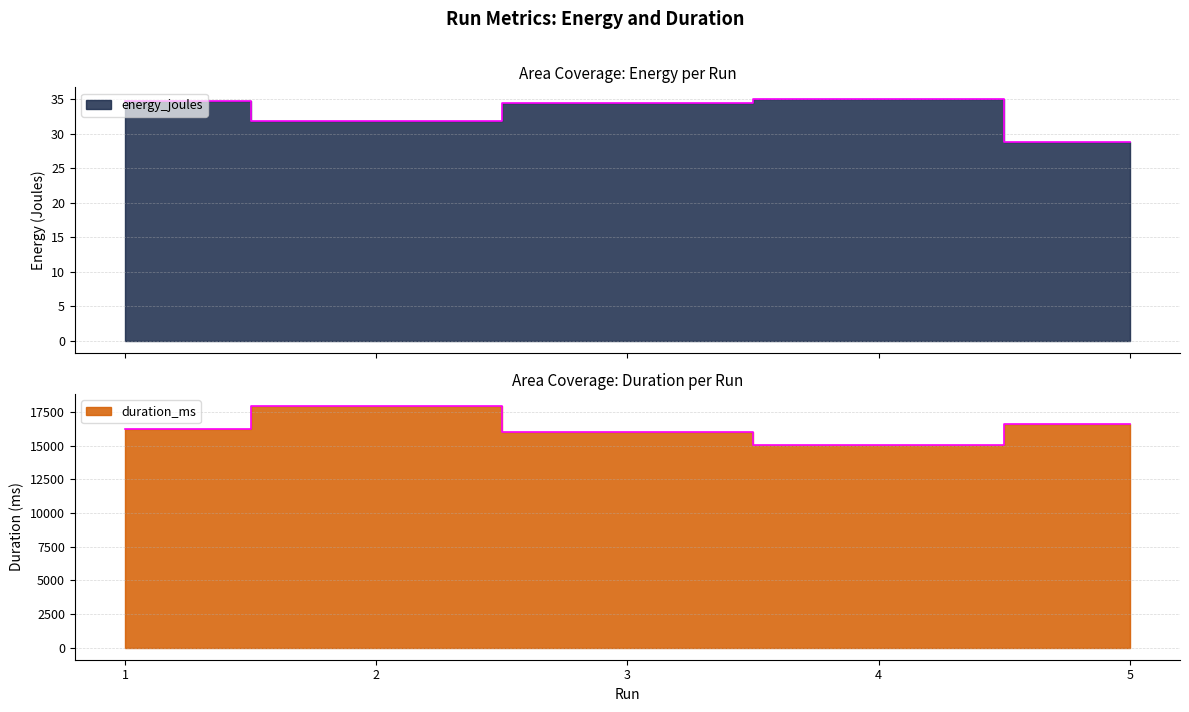

Reading left to right, extract all data points from this chart.

energy_joules: 34.7	31.8	34.5	34.9	28.7
duration_ms: 16236.0	17917.0	15971.0	15063.0	16596.0